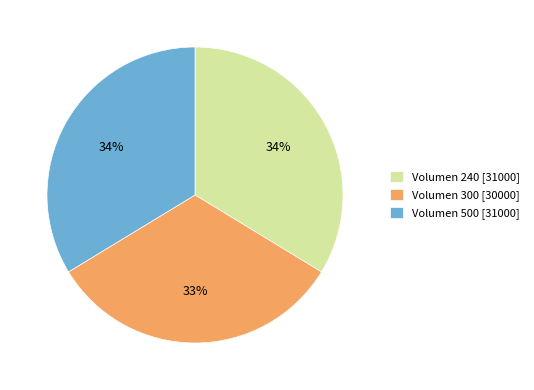

Does Volumen 300 account for over 50% of the chart?

No